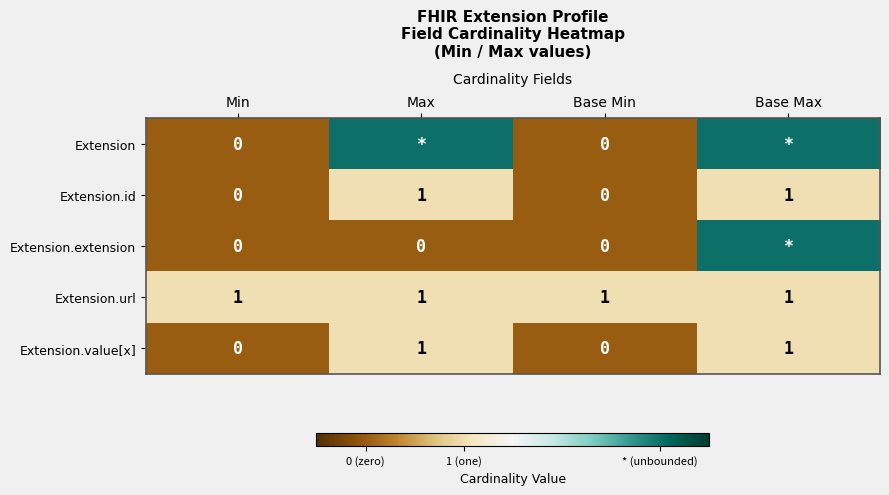

How many Extension.value[x] values are between 0 and 1?

4